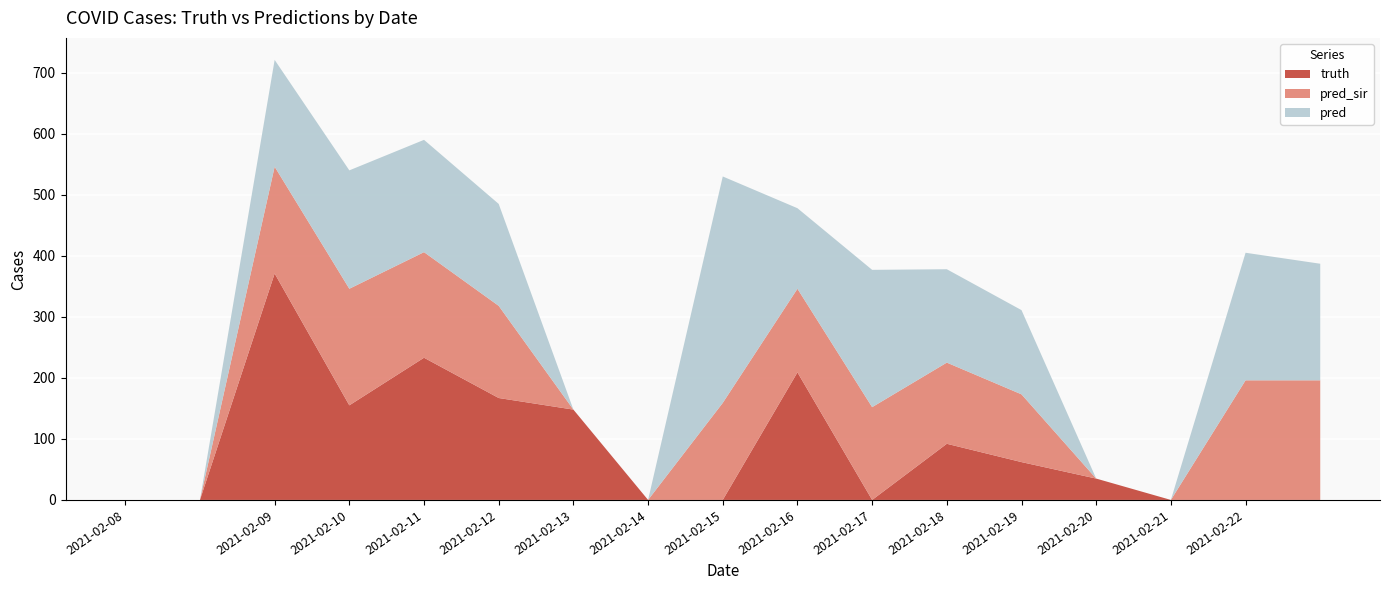

Reading right to left, list all the values displayed in this chart.

pred: 2021-02-22=191	2021-02-22=209	2021-02-21=0	2021-02-20=0	2021-02-19=138	2021-02-18=153	2021-02-17=225	2021-02-16=132	2021-02-15=371	2021-02-14=0	2021-02-13=0	2021-02-12=167	2021-02-11=184	2021-02-10=194	2021-02-09=175	2021-02-08=0	2021-02-08=0
pred_sir: 2021-02-22=196	2021-02-22=196	2021-02-21=0	2021-02-20=0	2021-02-19=111	2021-02-18=133	2021-02-17=152	2021-02-16=137	2021-02-15=159	2021-02-14=0	2021-02-13=0	2021-02-12=151	2021-02-11=173	2021-02-10=191	2021-02-09=175	2021-02-08=0	2021-02-08=0
truth: 2021-02-22=0	2021-02-22=0	2021-02-21=0	2021-02-20=35	2021-02-19=62	2021-02-18=92	2021-02-17=0	2021-02-16=209	2021-02-15=0	2021-02-14=0	2021-02-13=148	2021-02-12=167	2021-02-11=233	2021-02-10=155	2021-02-09=371	2021-02-08=0	2021-02-08=0